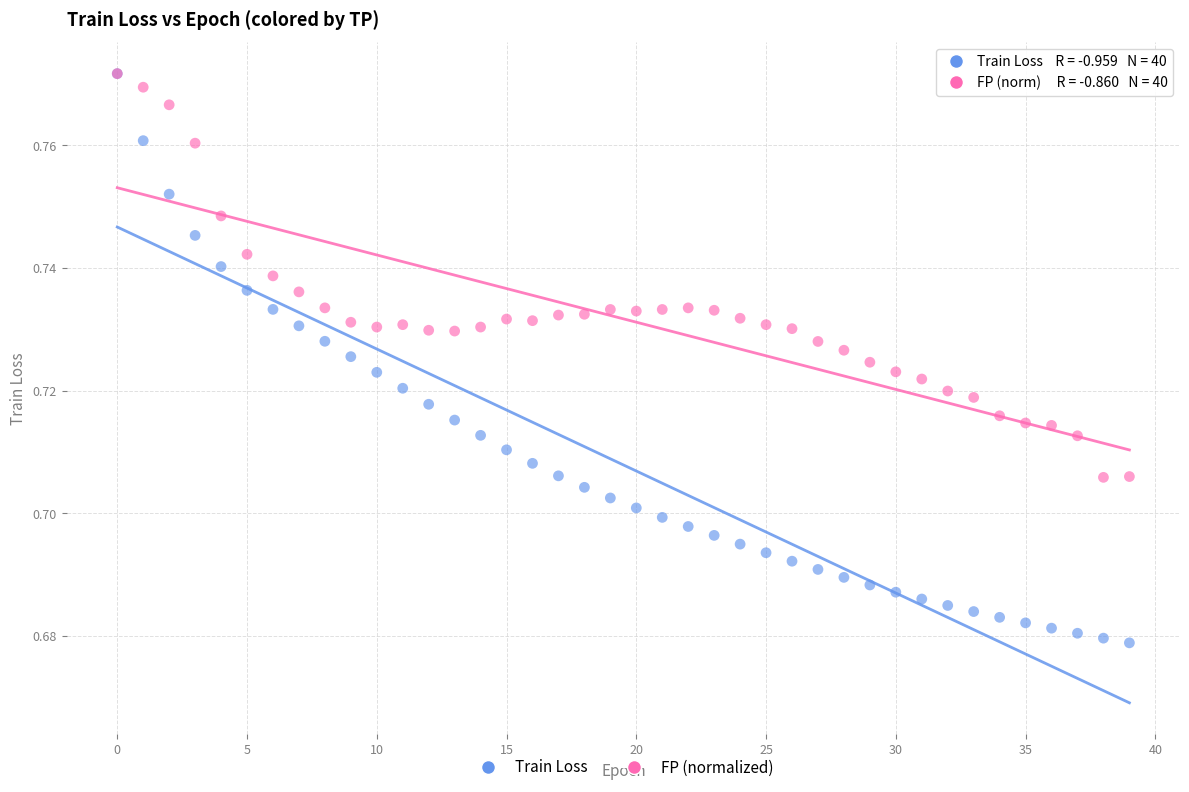

What are all the series names shown in the legend?

Train Loss, FP (normalized)